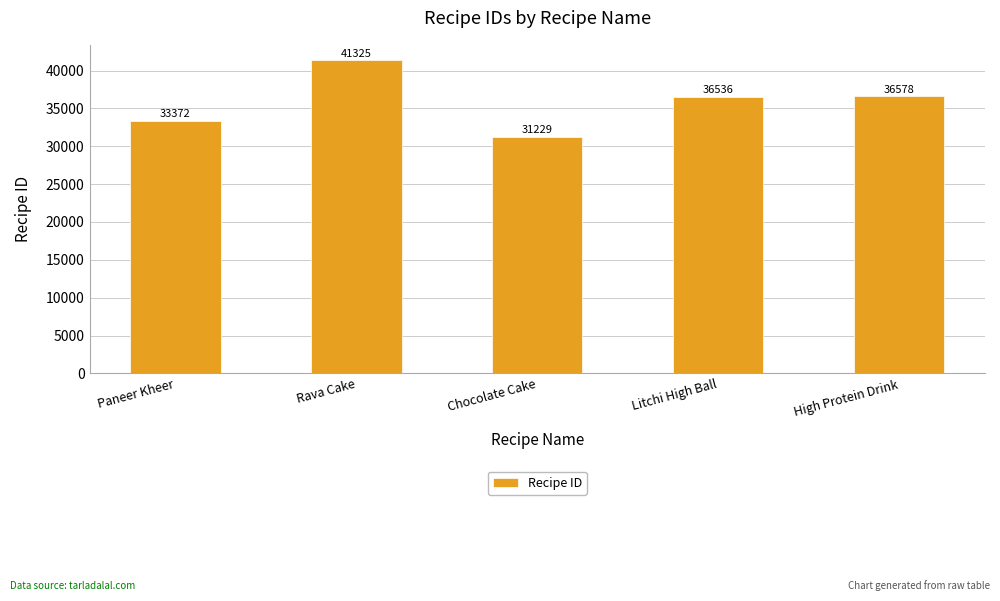

What is the label of the 5th bar from the left?

High Protein Drink